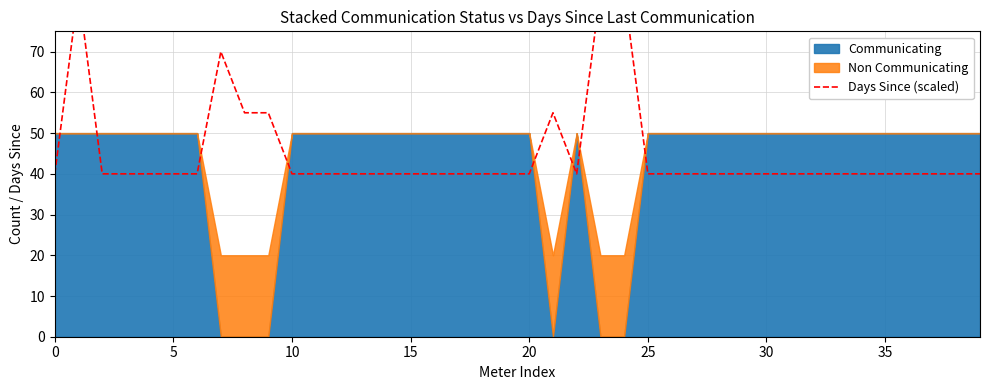

Which has a higher value, 32 or 20?

32